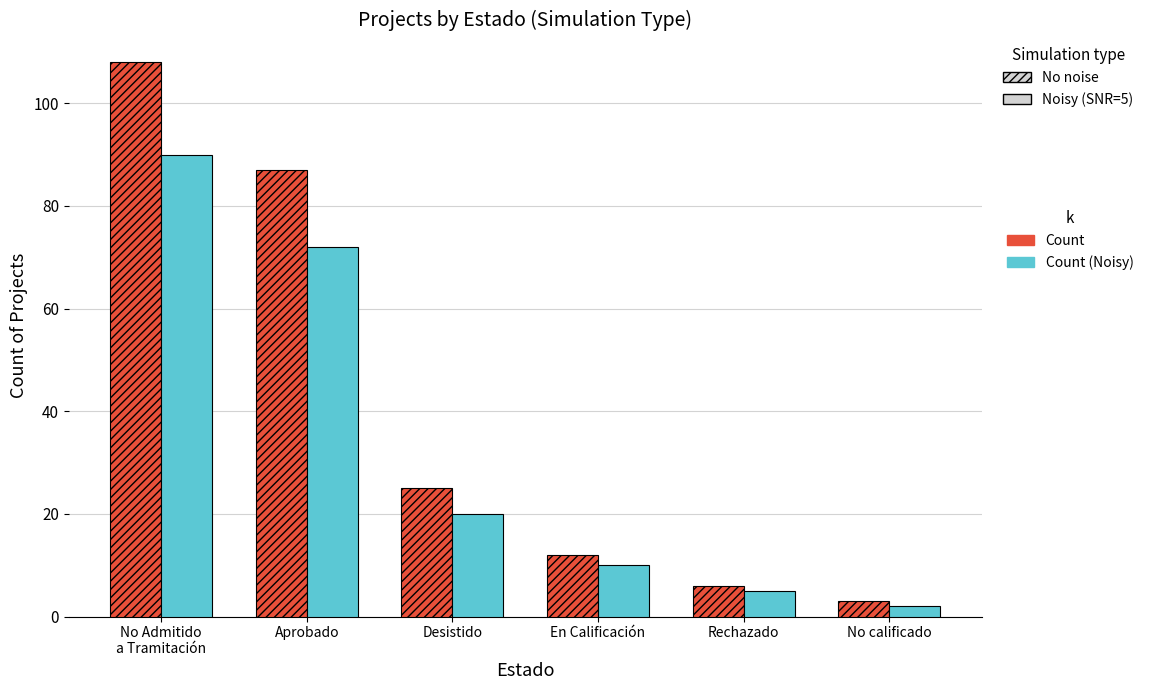

Which category has the lowest value across all series?

No calificado